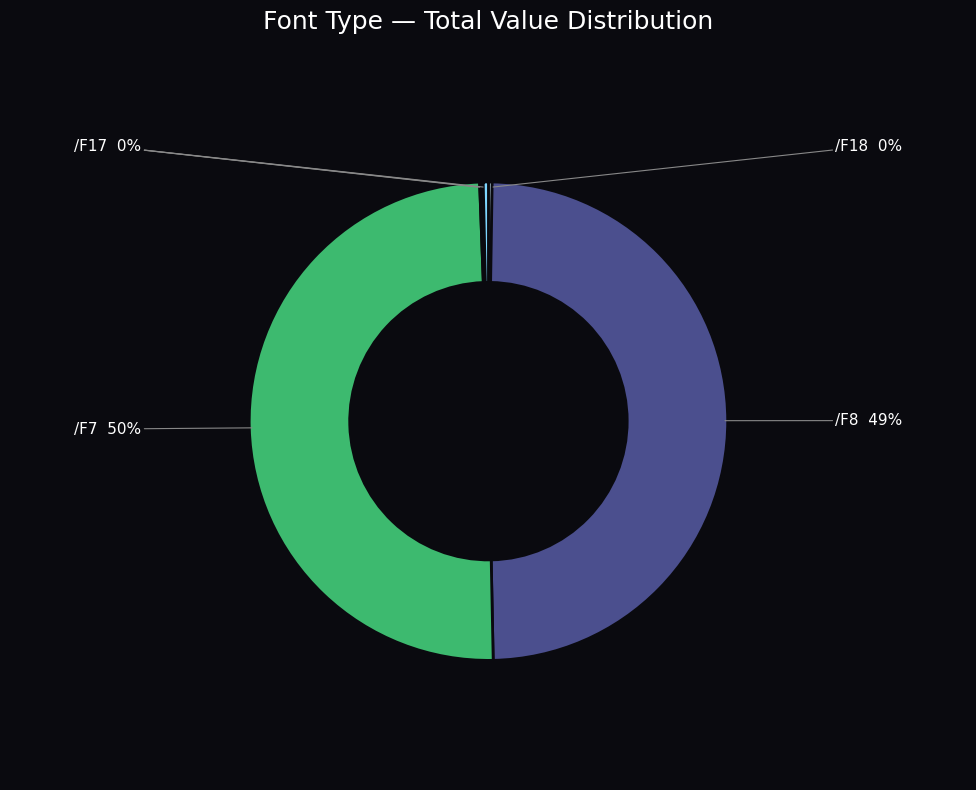

Does /F8 account for over 50% of the chart?

No